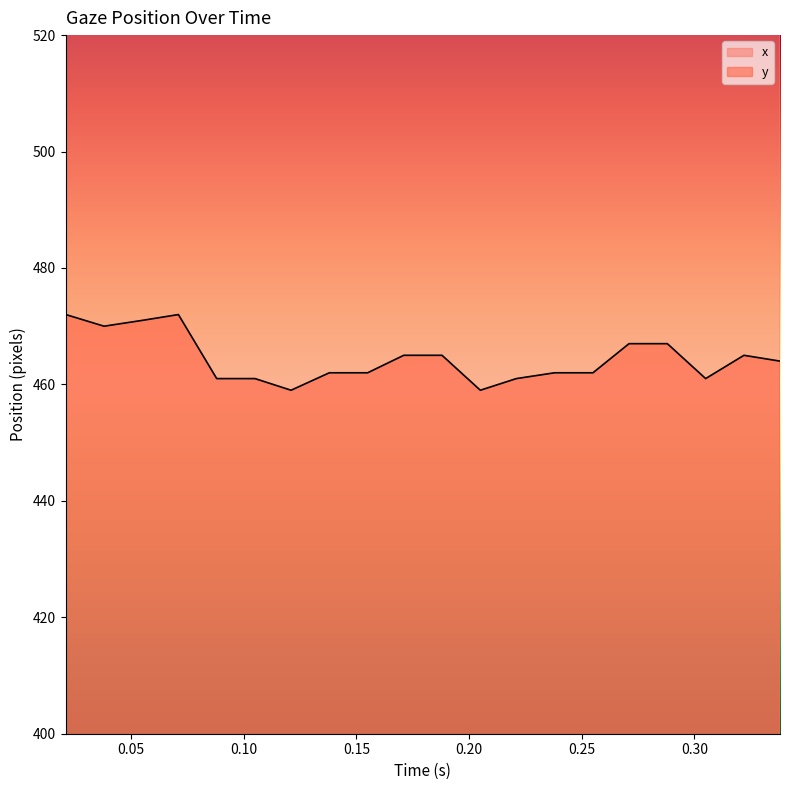

True or false: y and x intersect in this chart.

False